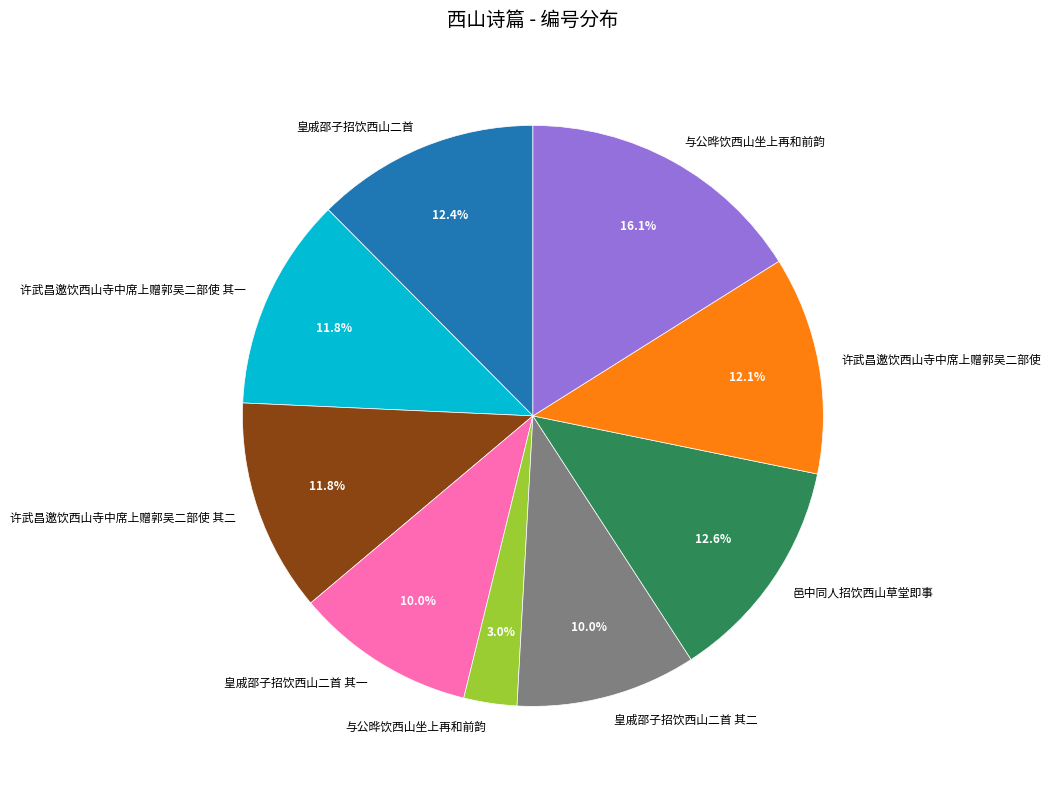

Is there a majority slice in this chart?

No